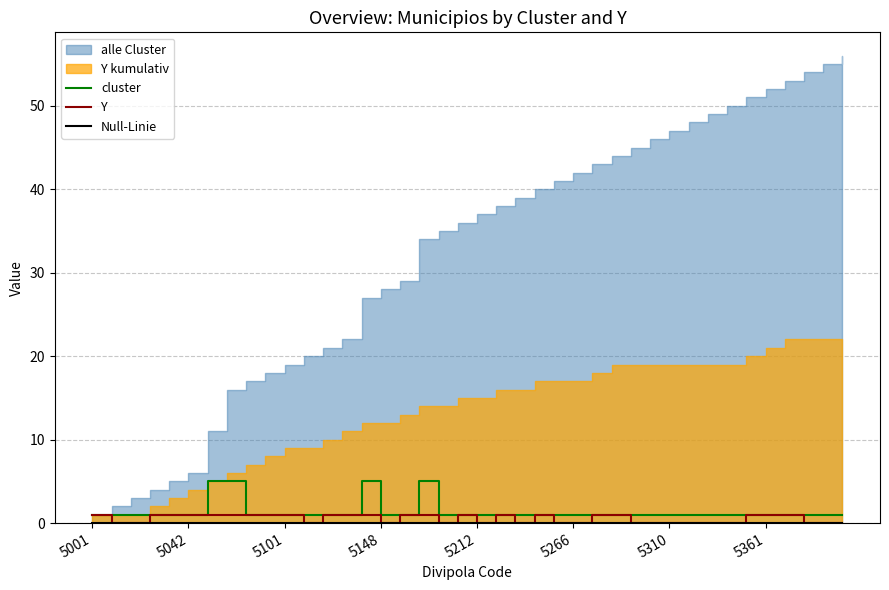

Reading left to right, what are all the values shown in this chart?

cluster: 1	1	1	1	1	1	5	5	1	1	1	1	1	1	5	1	1	5	1	1	1	1	1	1	1	1	1	1	1	1	1	1	1	1	1	1	1	1	1	1
Y: 1	0	0	1	1	1	1	1	1	1	1	0	1	1	1	0	1	1	0	1	0	1	0	1	0	0	1	1	0	0	0	0	0	0	1	1	1	0	0	0
Null-Linie: 0	0	0	0	0	0	0	0	0	0	0	0	0	0	0	0	0	0	0	0	0	0	0	0	0	0	0	0	0	0	0	0	0	0	0	0	0	0	0	0